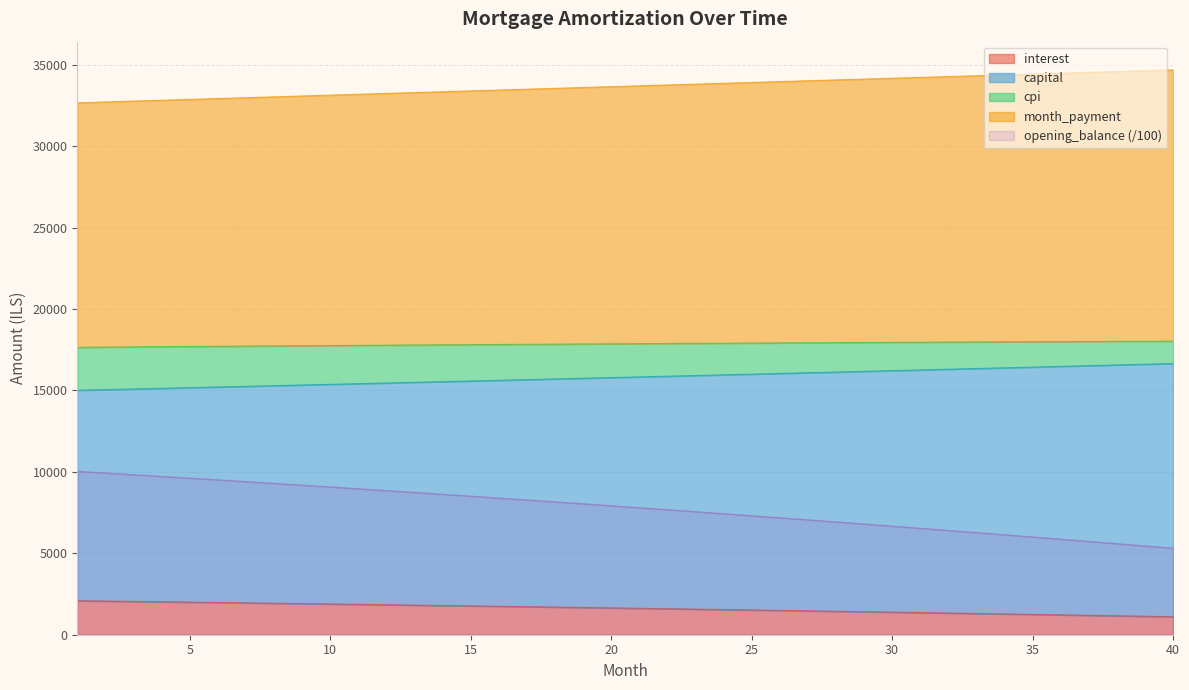

At which label is cpi closest to 17838?

17